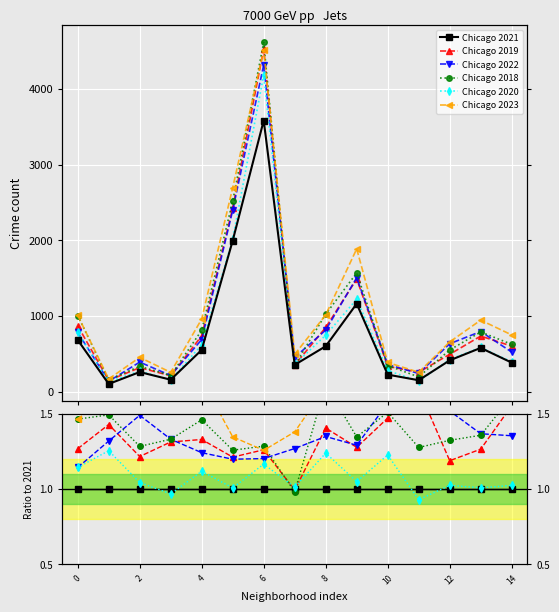

Is it true that Chicago 2023 equals 632 at 8?

False